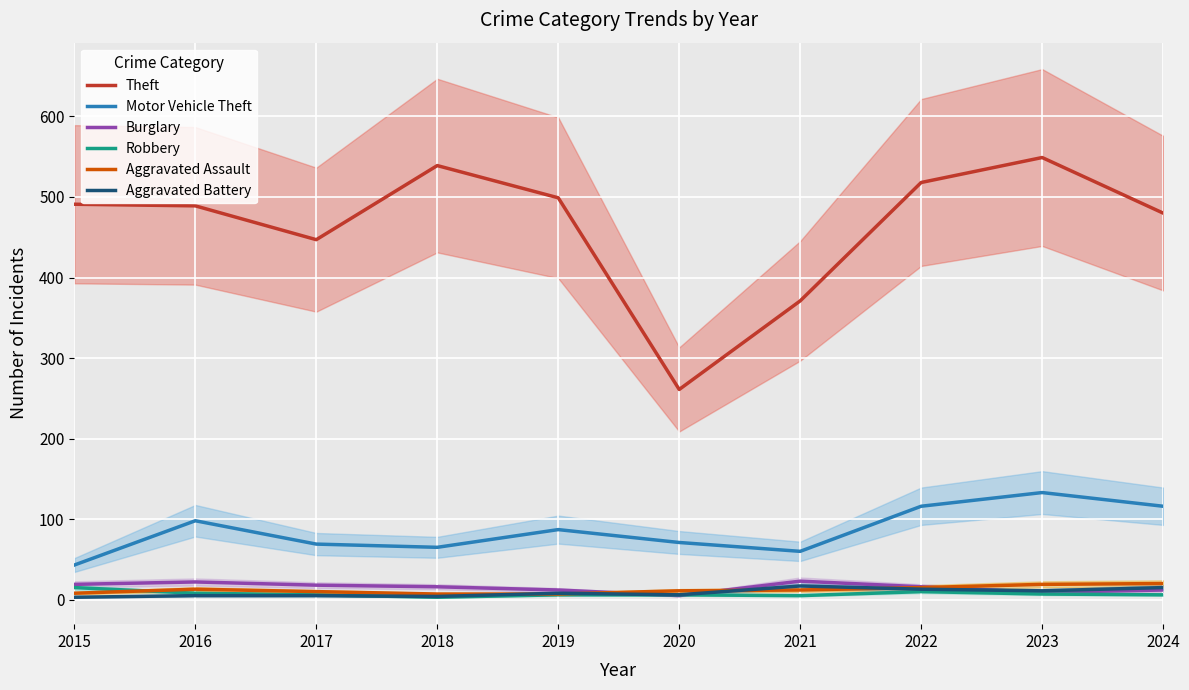

What is the minimum value for Robbery?

3